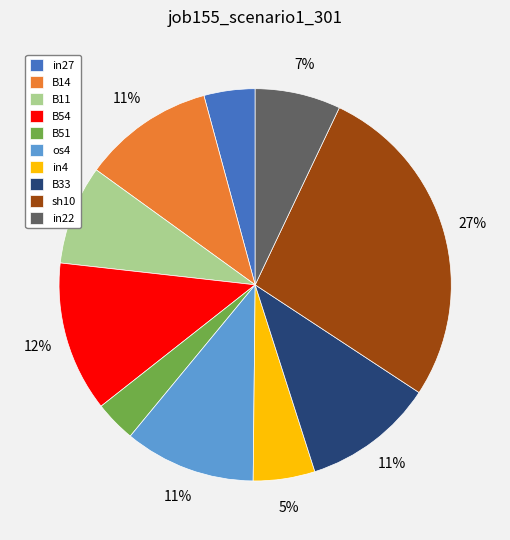

Which has a higher value, B51 or in22?

in22